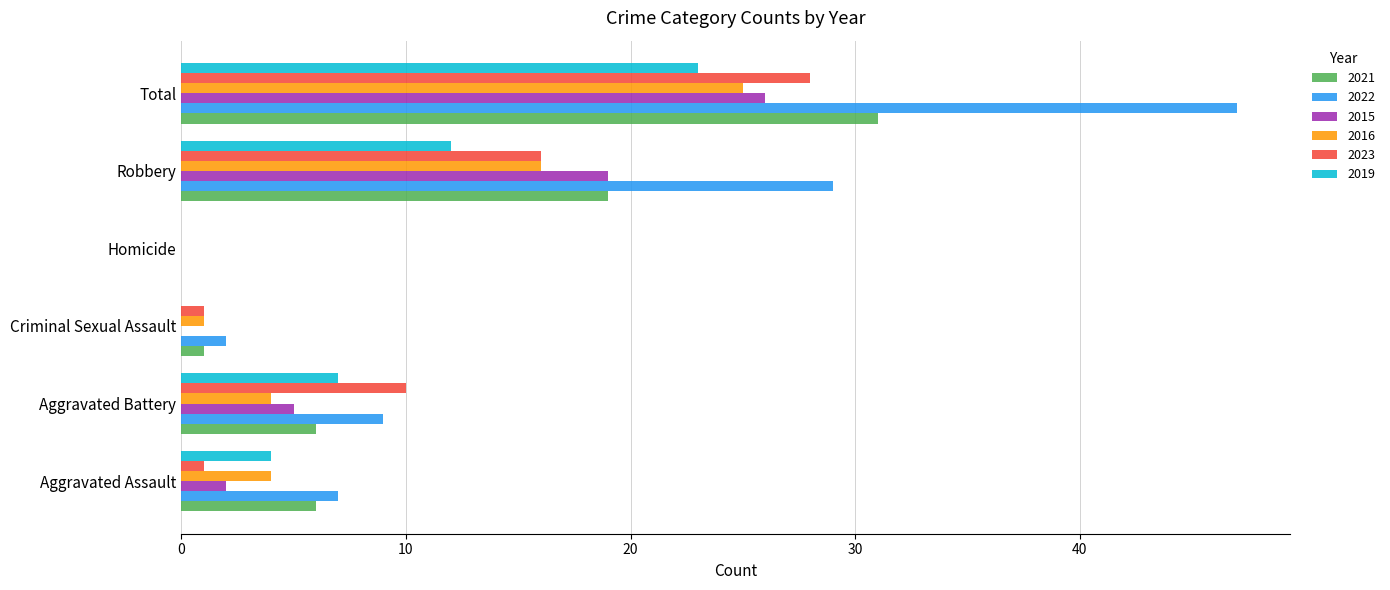

What are all the series names shown in the legend?

2021, 2022, 2015, 2016, 2023, 2019